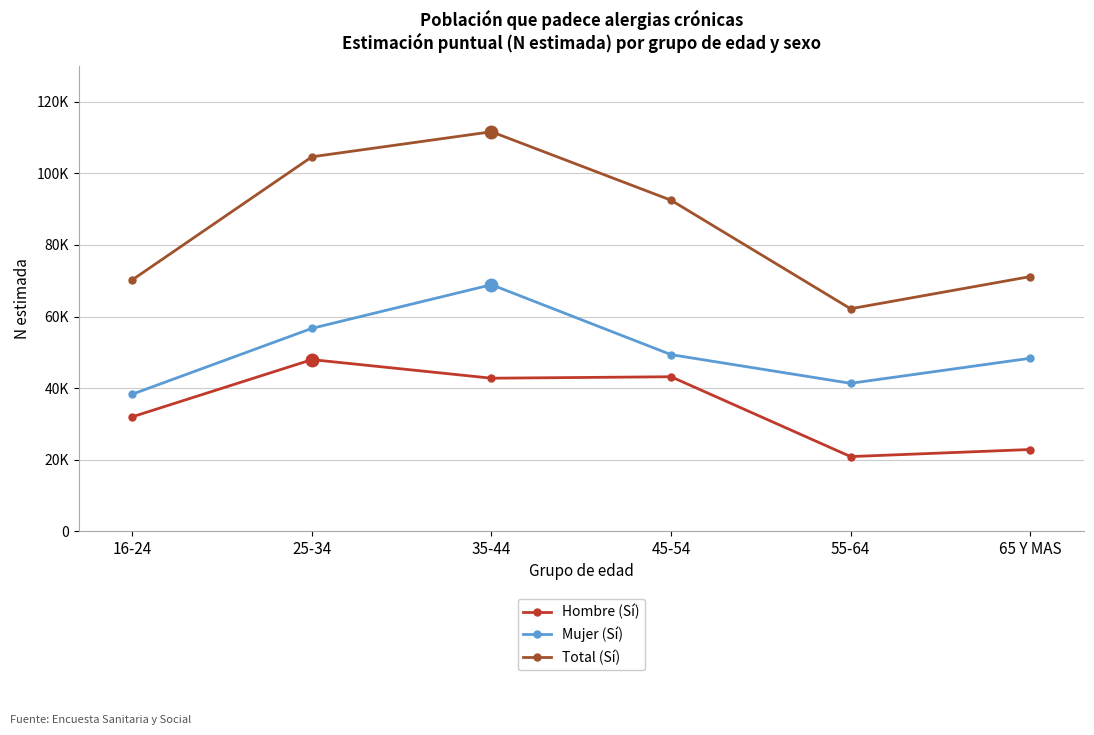

Read the Mujer (Sí) value at 25-34.

56695